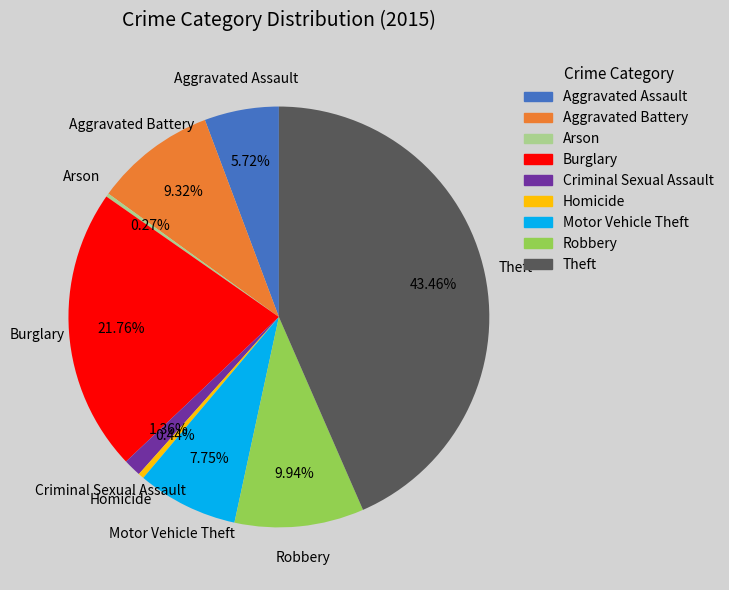

To the nearest percent, what is the average slice percentage?

11%